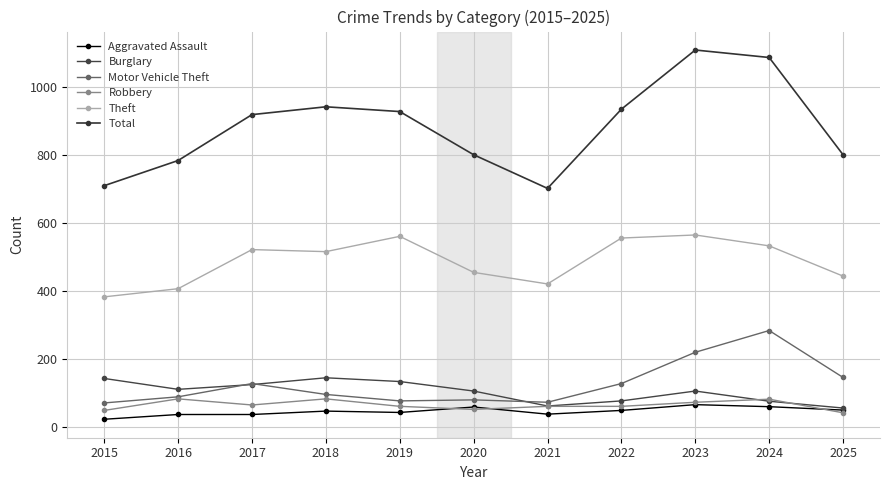

Reading left to right, extract all data points from this chart.

Aggravated Assault: 2015=23	2016=37	2017=37	2018=47	2019=43	2020=59	2021=38	2022=49	2023=66	2024=60	2025=50
Burglary: 2015=143	2016=111	2017=125	2018=145	2019=134	2020=106	2021=62	2022=77	2023=106	2024=76	2025=56
Motor Vehicle Theft: 2015=71	2016=89	2017=128	2018=96	2019=77	2020=80	2021=73	2022=128	2023=220	2024=284	2025=146
Robbery: 2015=49	2016=83	2017=65	2018=83	2019=61	2020=52	2021=61	2022=61	2023=73	2024=82	2025=42
Theft: 2015=383	2016=407	2017=522	2018=516	2019=561	2020=455	2021=421	2022=556	2023=565	2024=533	2025=444
Total: 2015=710	2016=784	2017=919	2018=942	2019=928	2020=801	2021=702	2022=935	2023=1109	2024=1087	2025=801